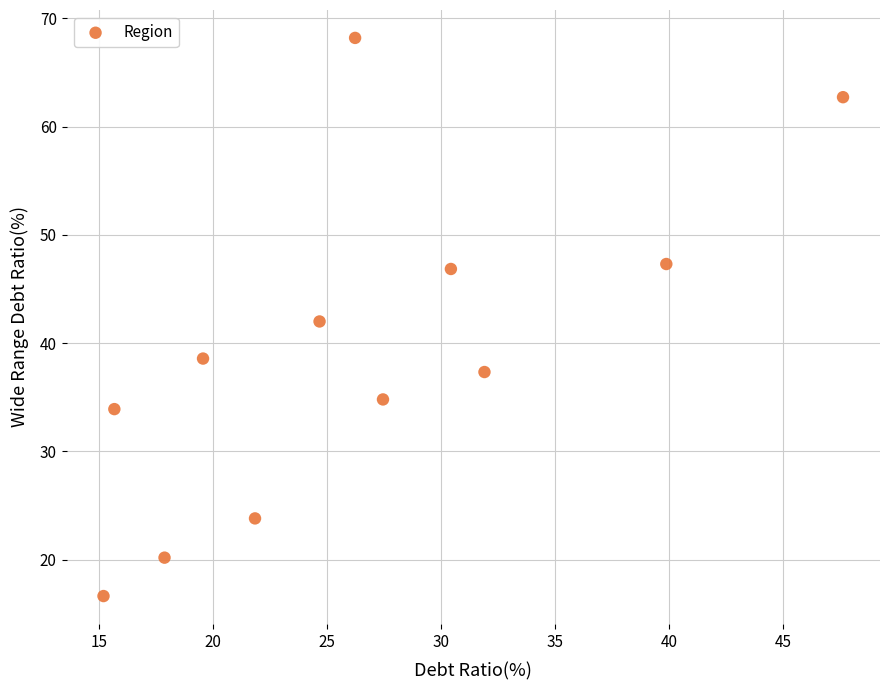

What is the range of X values (max minus min)?

32.4